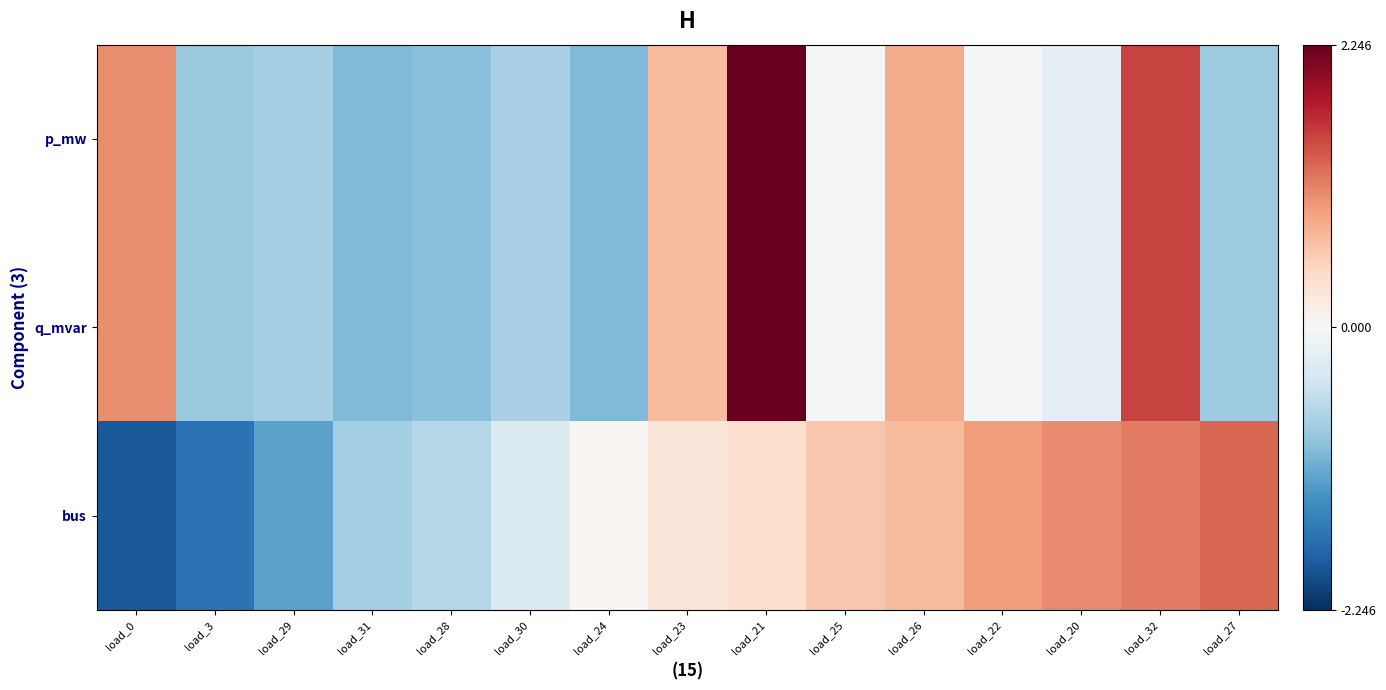

How many series are shown in this chart?

3